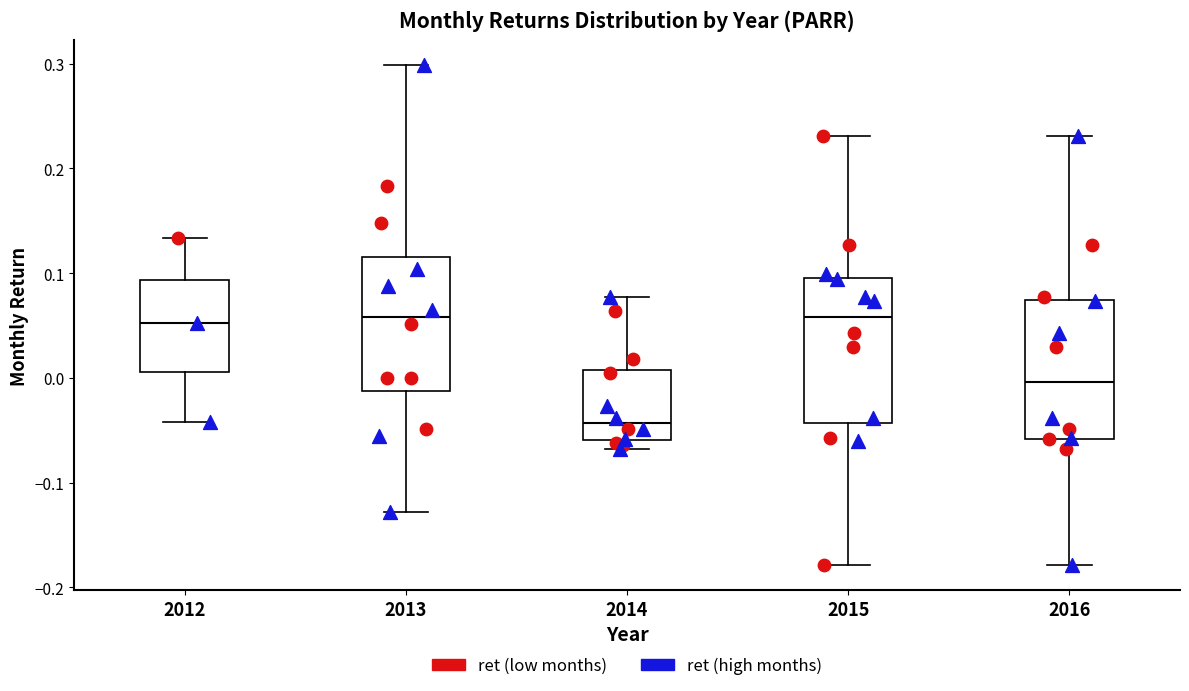

Which box has the lowest median line?

2014